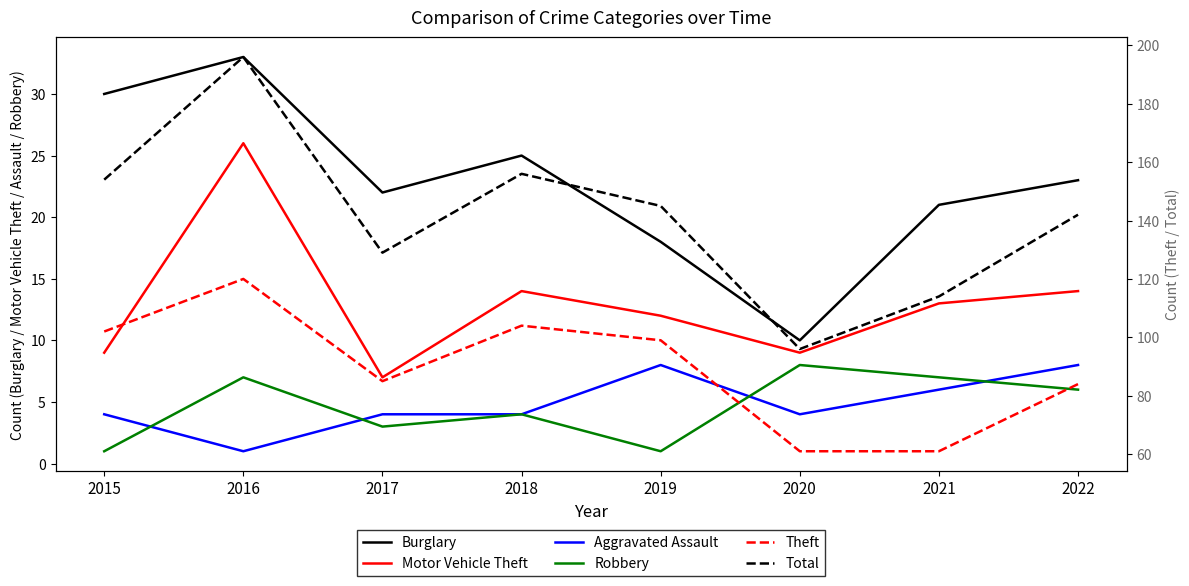

At 2017, list the series in order from largest to smallest.

Total, Theft, Burglary, Motor Vehicle Theft, Aggravated Assault, Robbery